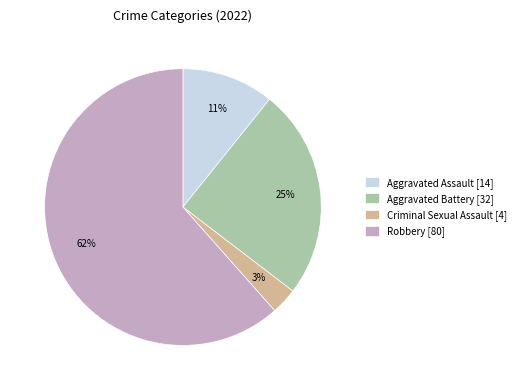

Is the sum of Robbery [80] and Aggravated Battery [32] greater than half?

Yes